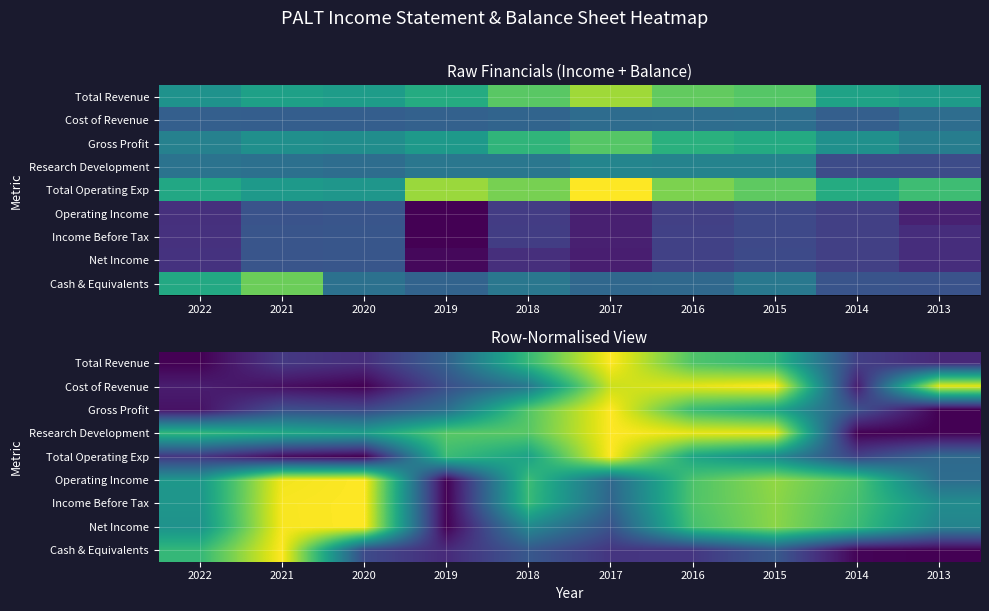

Count the number of categories in the chart.

10